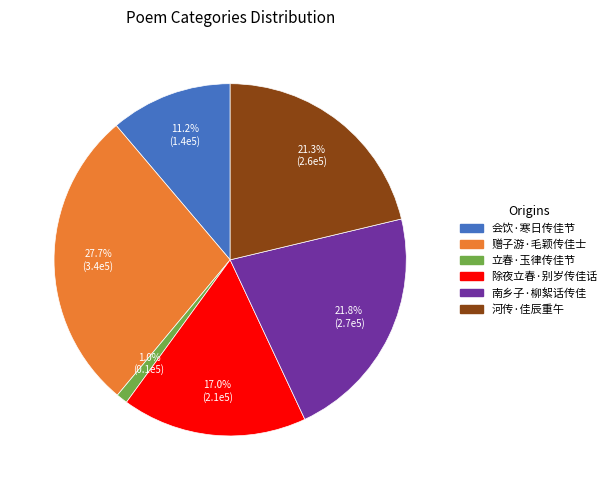

To the nearest percent, what is the difference between the 河传·佳辰重午 and 赠子游·毛颖传佳士 slice percentages?

6%